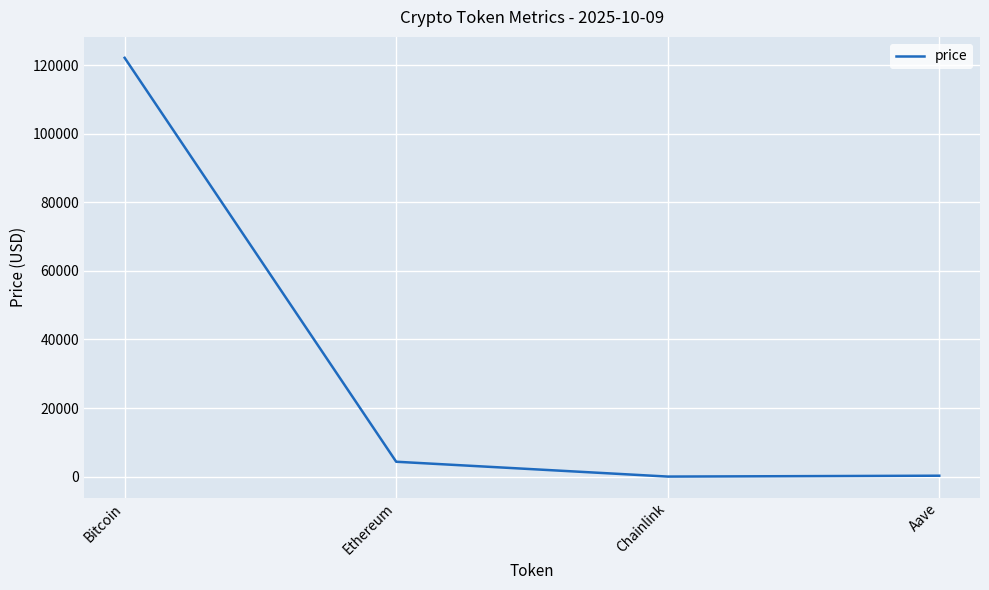

Approximately how many times larger is the value at Chainlink compared to Aave?

0.1